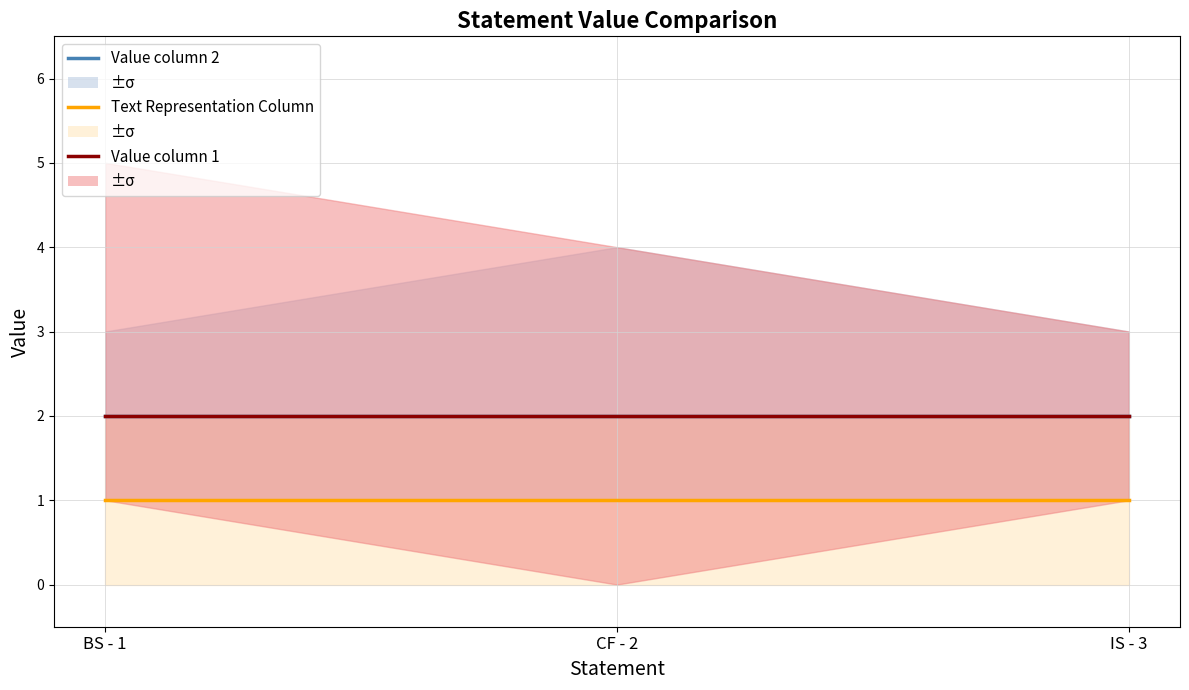

Reading left to right, extract all data points from this chart.

Value column 2: 2	2	2
Text Representation Column: 1	1	1
Value column 1: 2	2	2